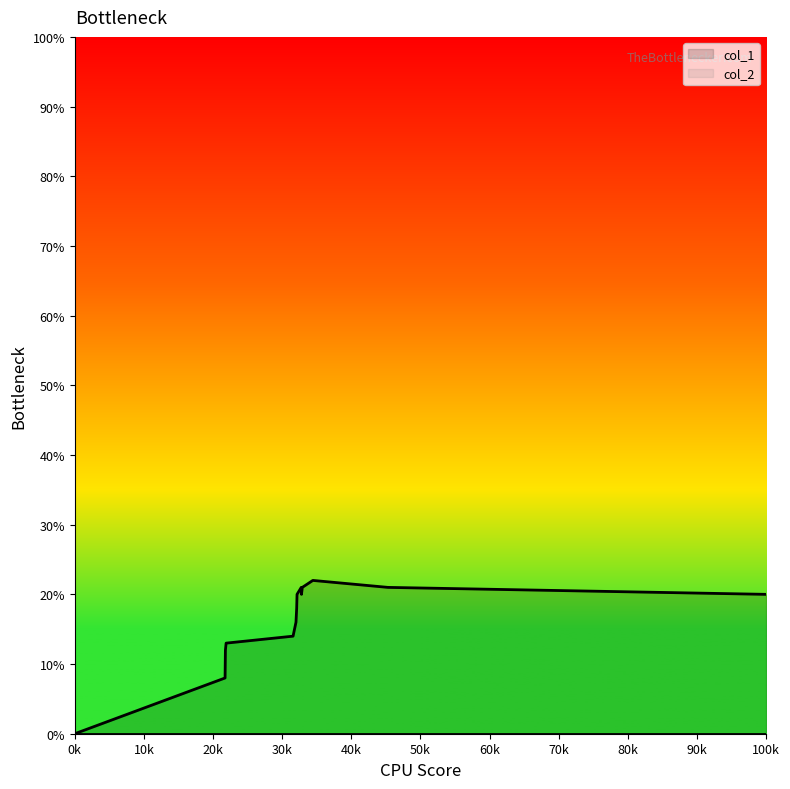

Which series has the largest total across all categories?

col_1